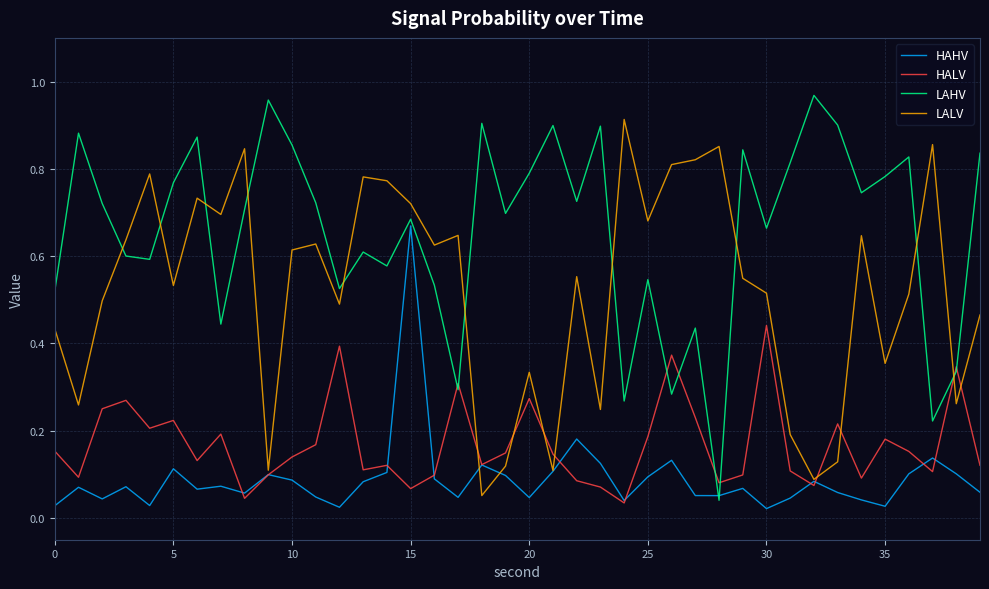

List the series in order of their peak value, lowest first.

HALV, HAHV, LALV, LAHV